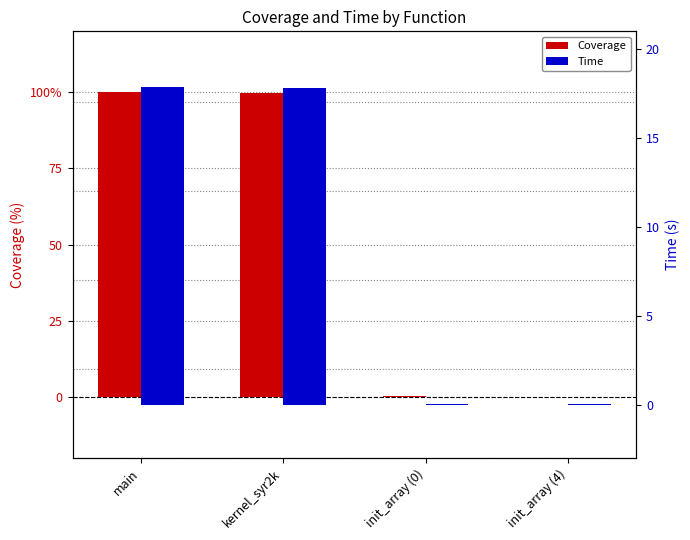

At which label does Coverage reach its minimum?

init_array (4)